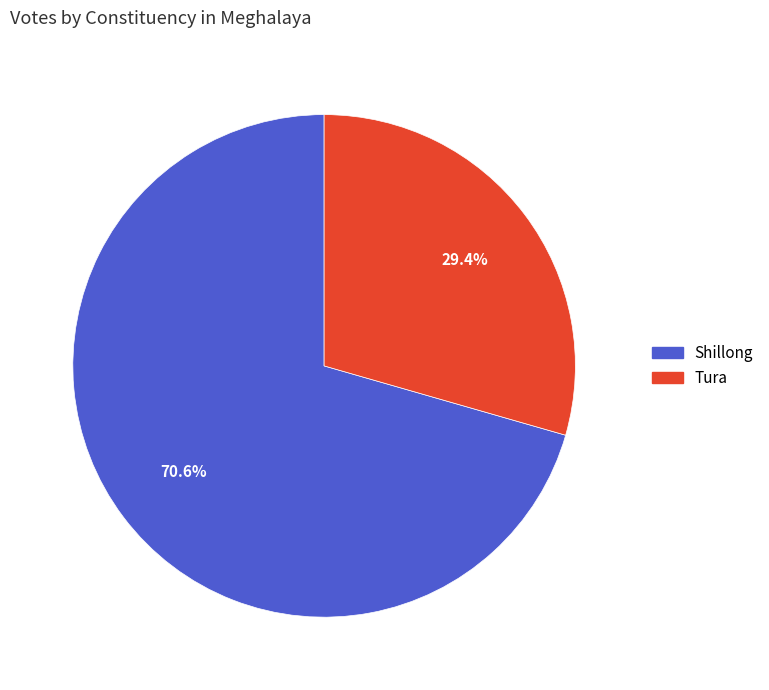

Which category accounts for the majority?

Shillong